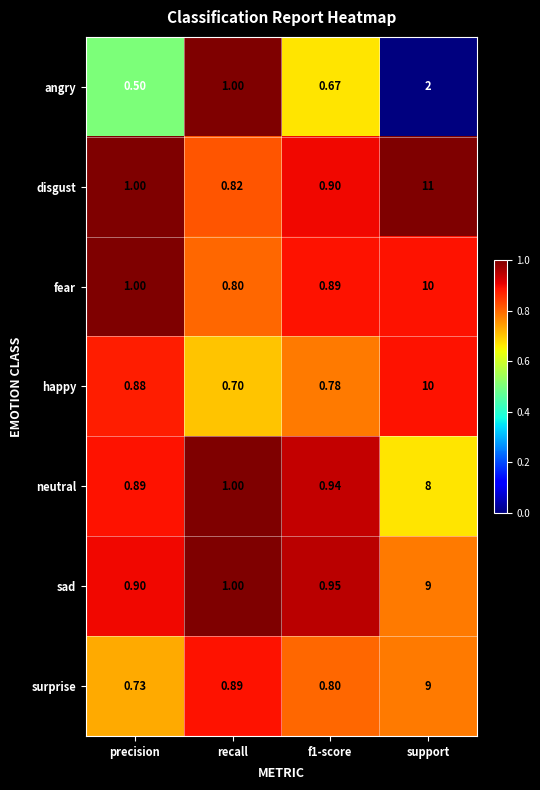

At which category is the sum across all series the highest?

support